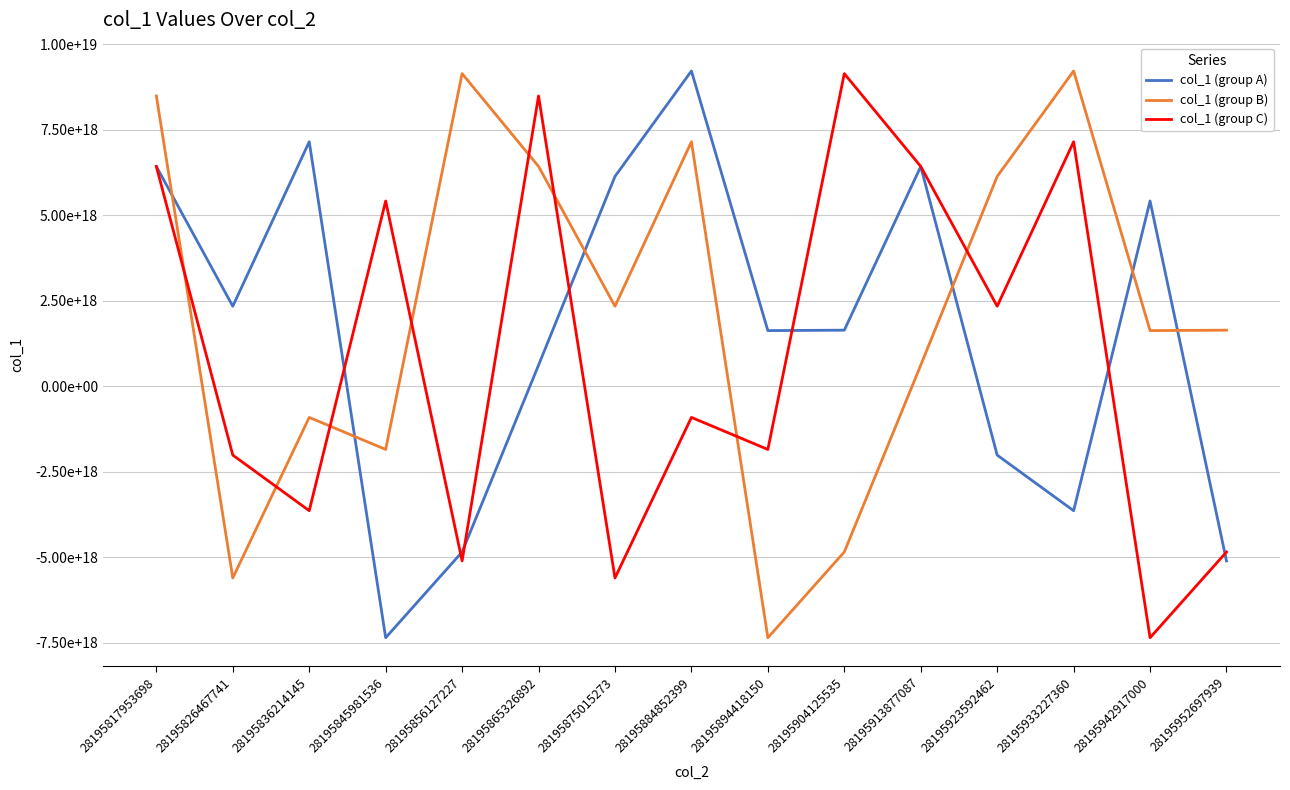

Which label corresponds to the largest value in the chart?

28195884852399